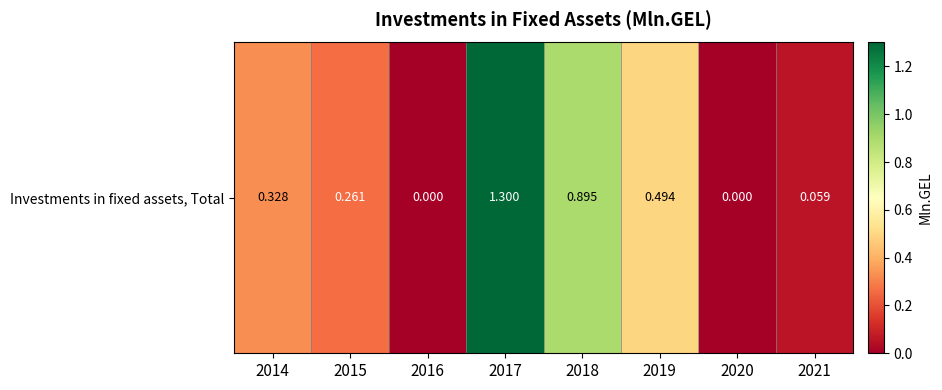

Rank the categories by value from highest to lowest.

2017, 2018, 2019, 2014, 2015, 2021, 2016, 2020